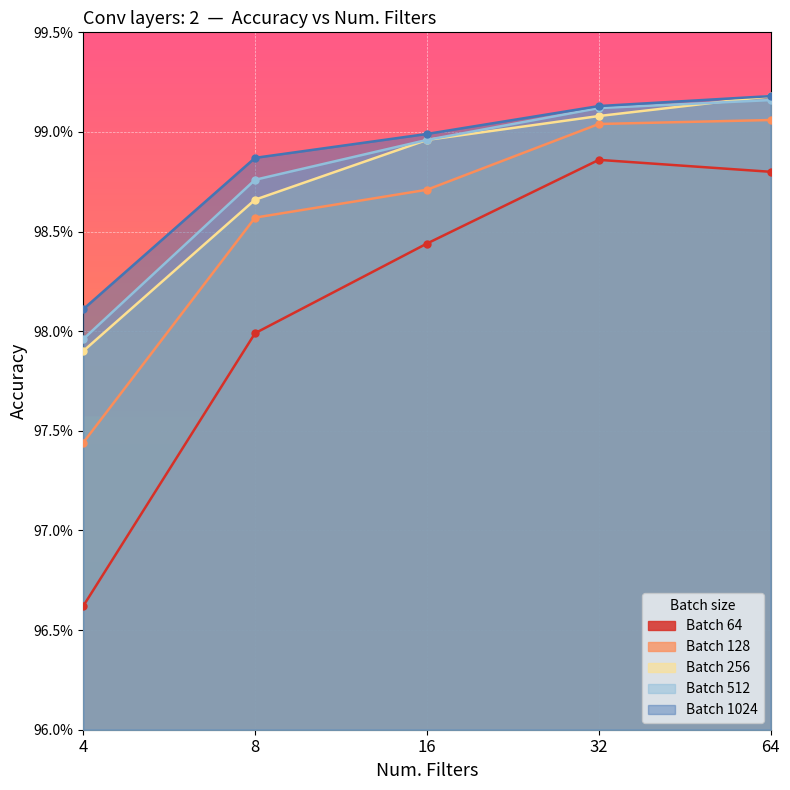

What is the sum of all Batch 64 values?

4.9